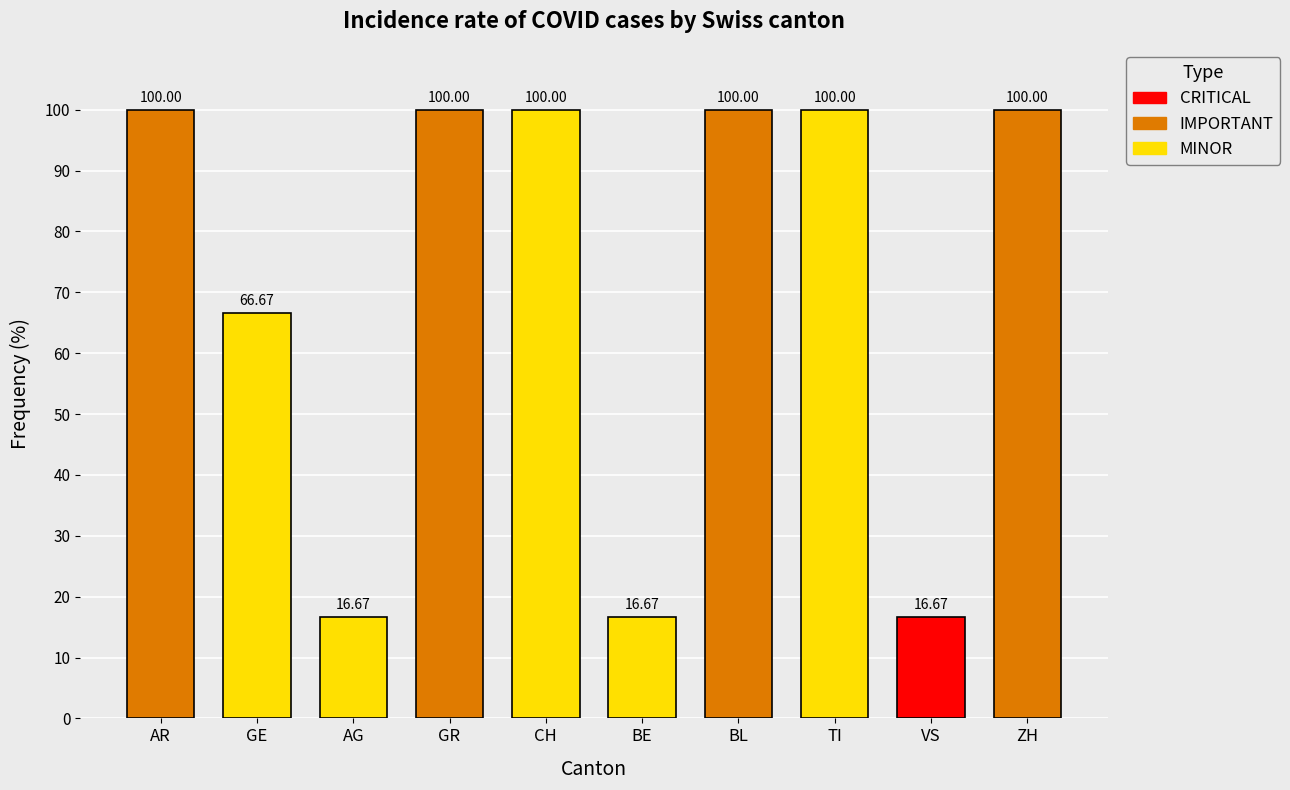

Does the chart contain stacked bars?

No